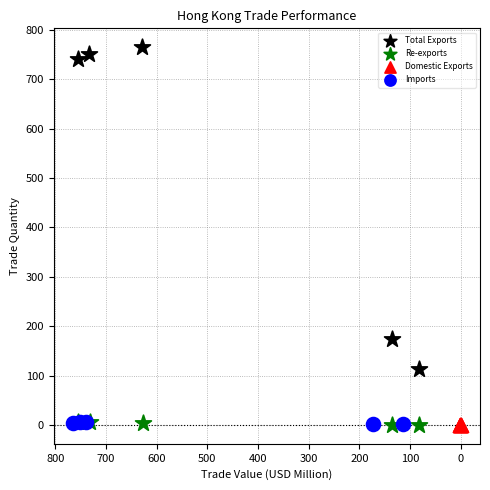

Which series has the largest Y range (max minus min)?

Total Exports